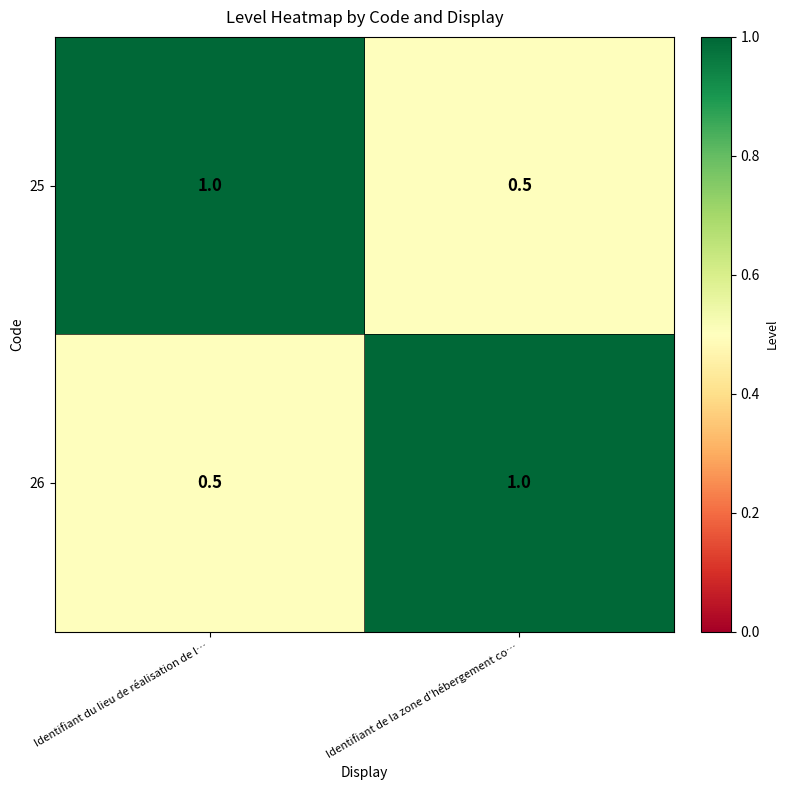

Reading right to left, extract all data points from this chart.

25: 0.5	1.0
26: 1.0	0.5